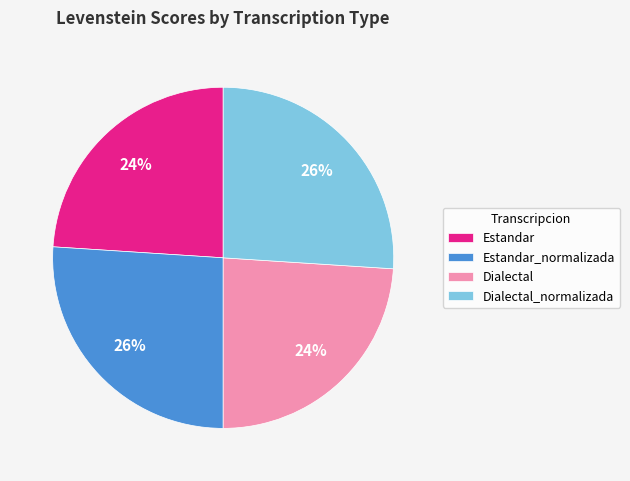

To the nearest percent, what is the combined percentage of Dialectal_normalizada and Estandar_normalizada?

52%